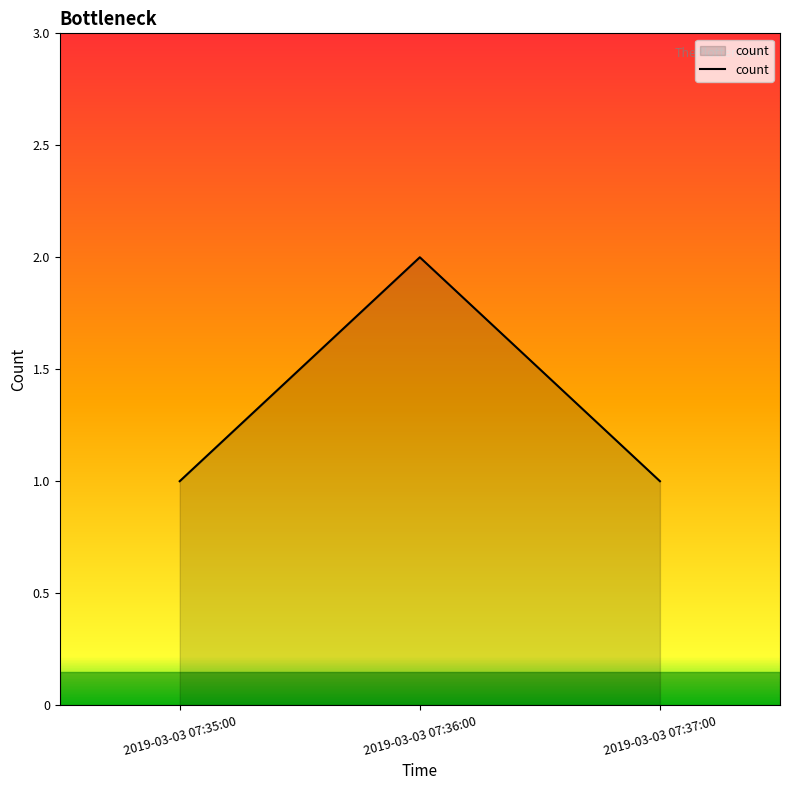

What is the smallest value displayed?

1